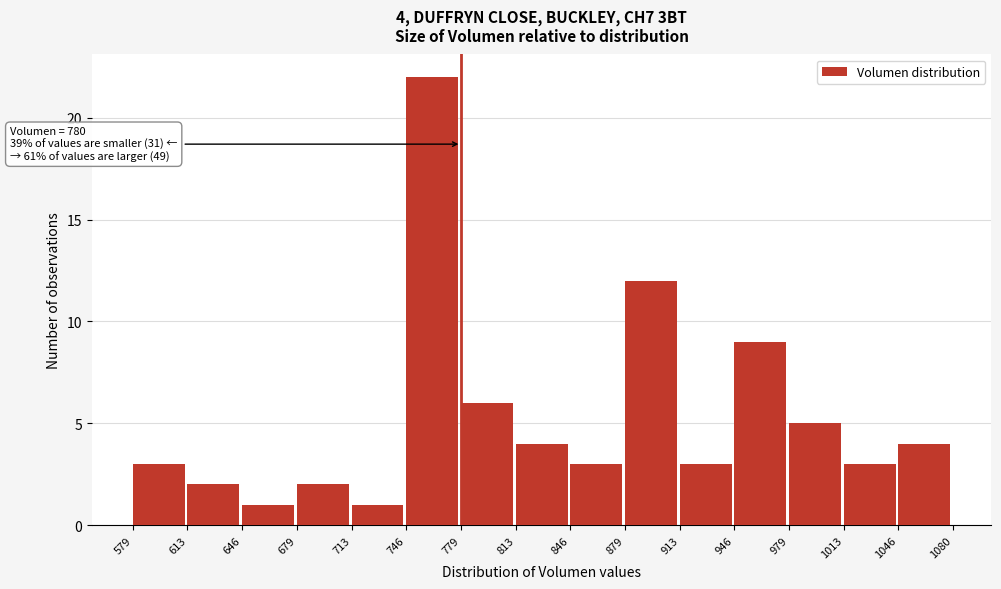

Over which range of the x-axis is the bar tallest?

746 to 779